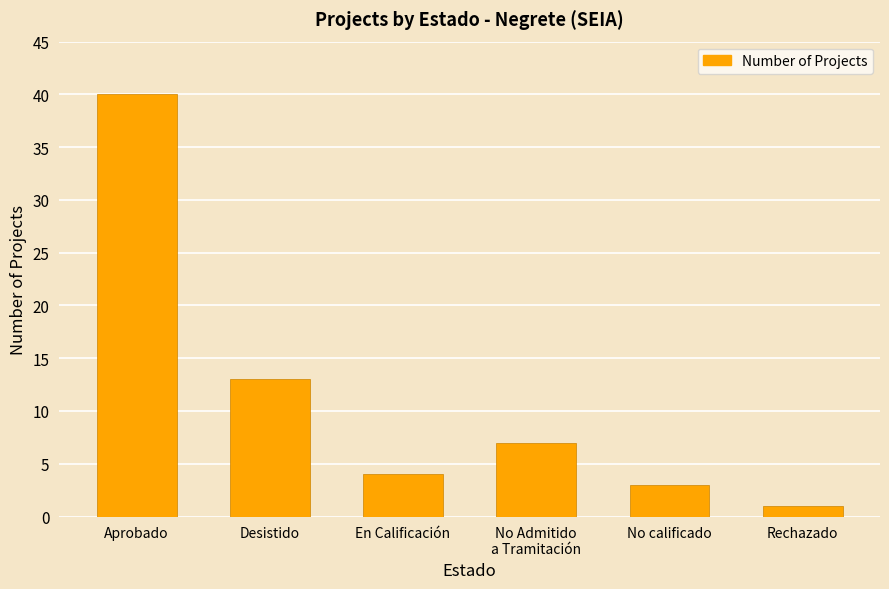

What is the maximum value shown in the chart?

40